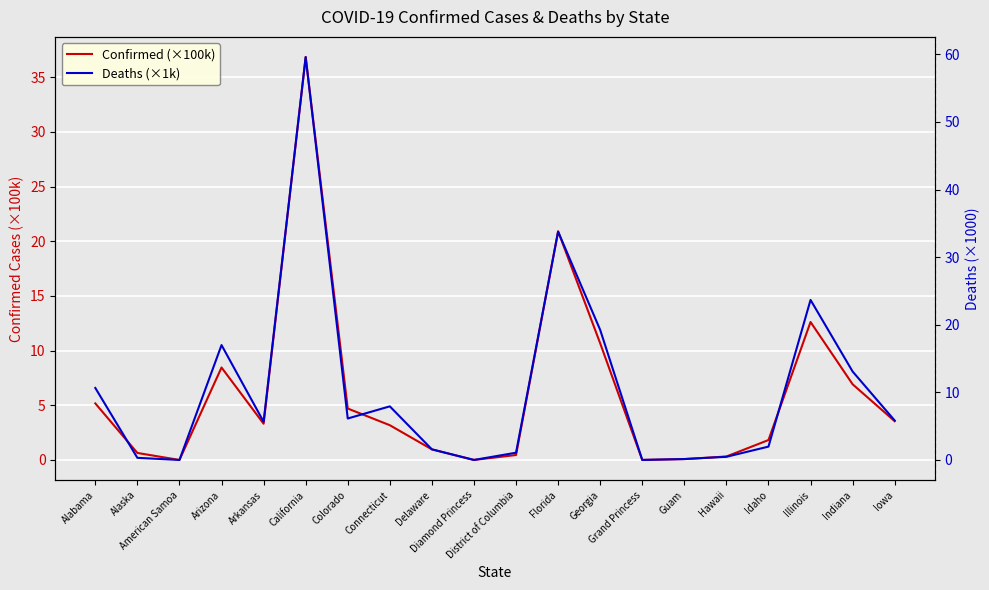

Does the chart display data point markers on the line(s)?

No